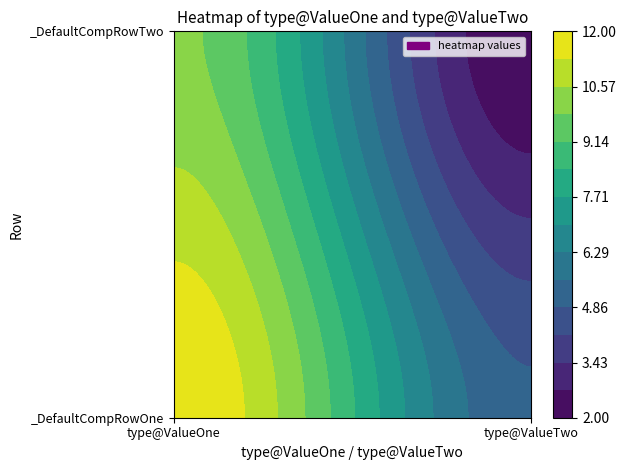

The value of _DefaultCompRowOne at 1 is 5. True or false?

True